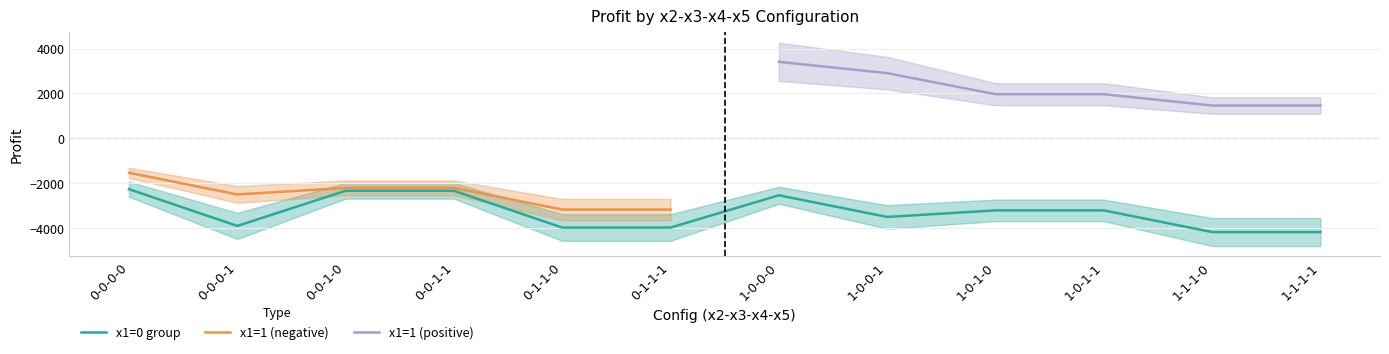

What is the label of the 6th point from the right?

1-0-0-0